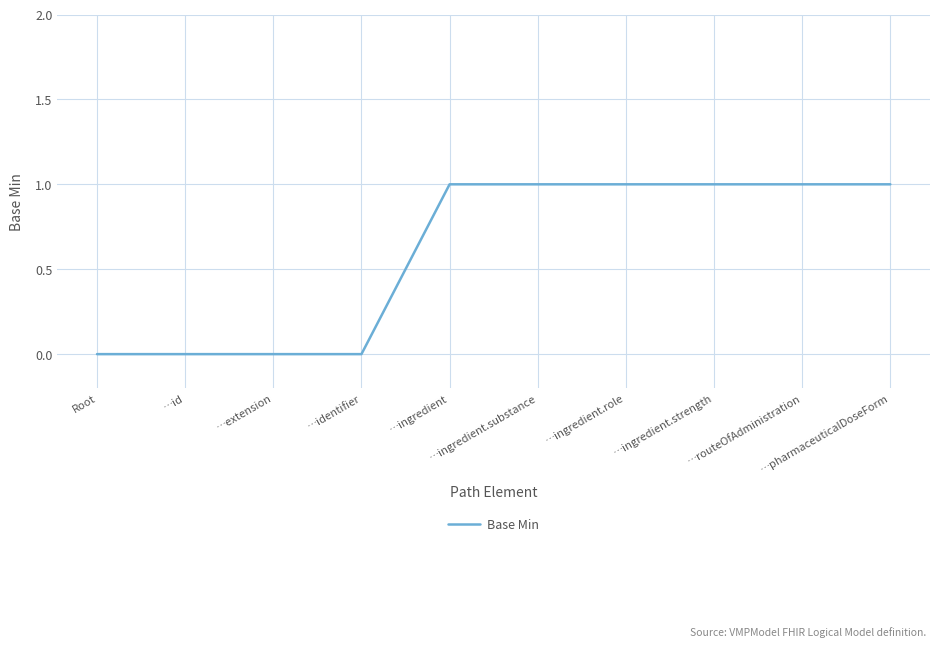

The chart shows a value of 0 at …pharmaceuticalDoseForm. True or false?

False